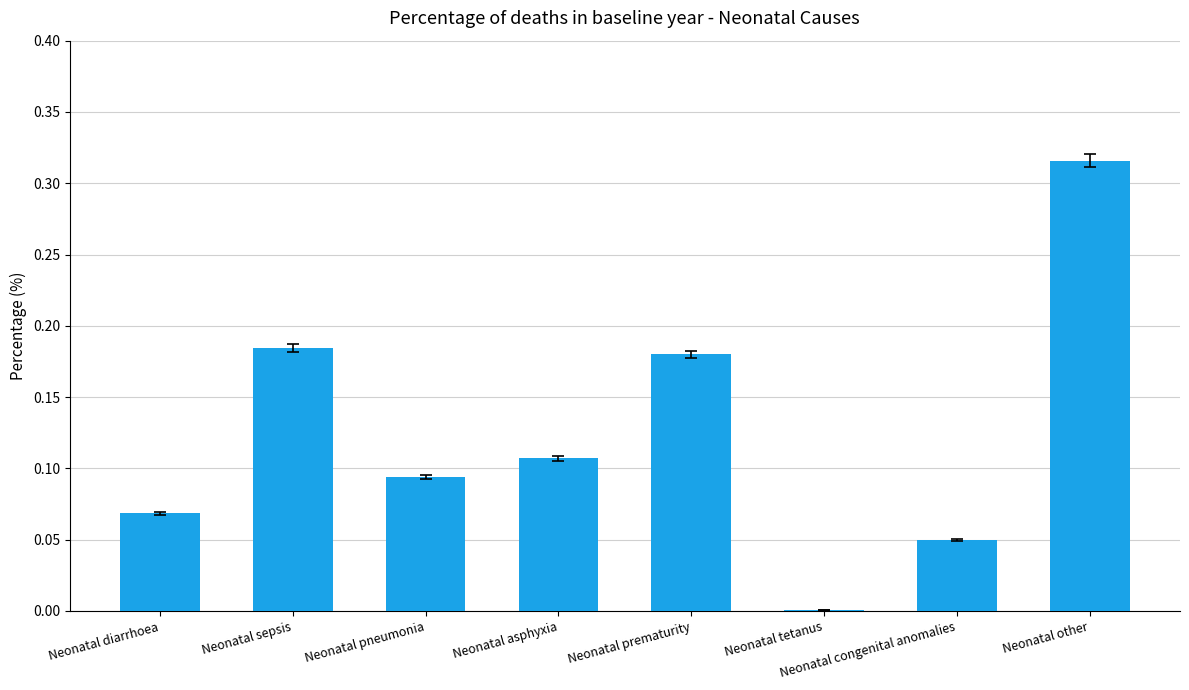

At which category does the chart reach its peak across all series?

Neonatal other